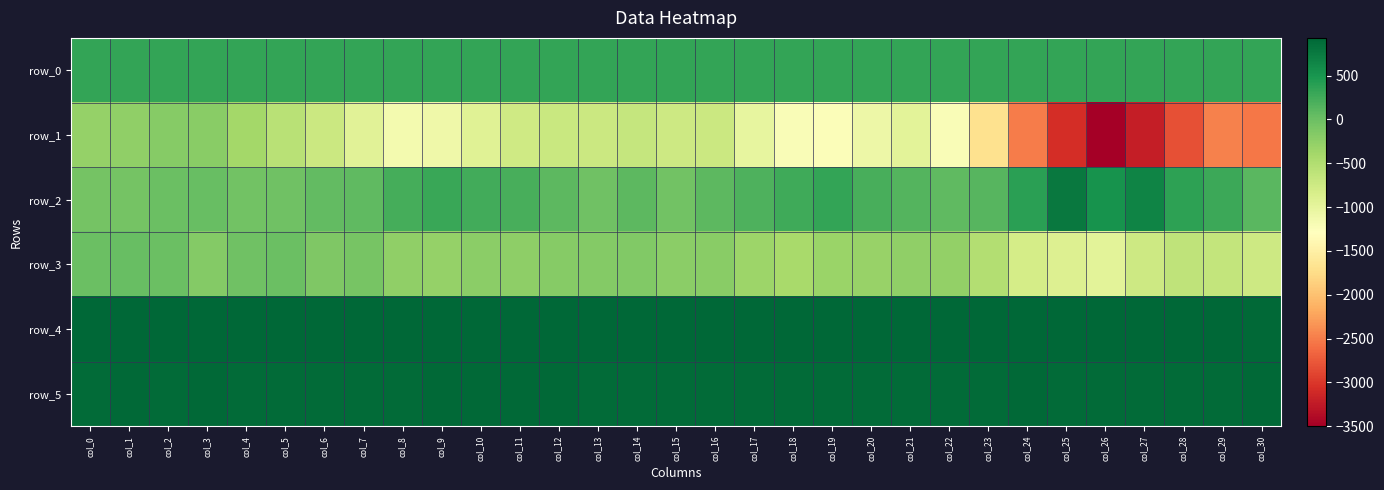

How many data points does each series have?

31